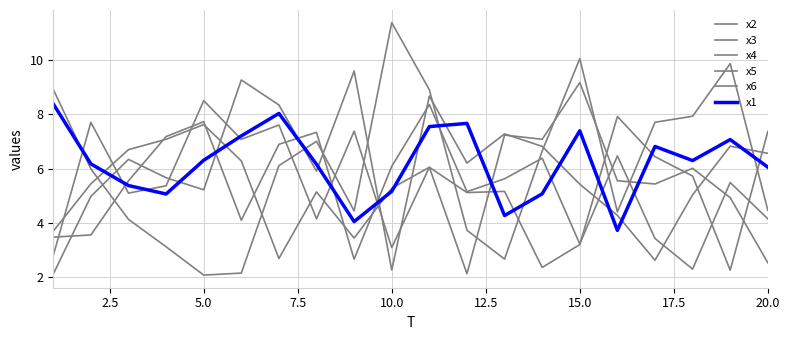

How many lines are shown in the chart?

6